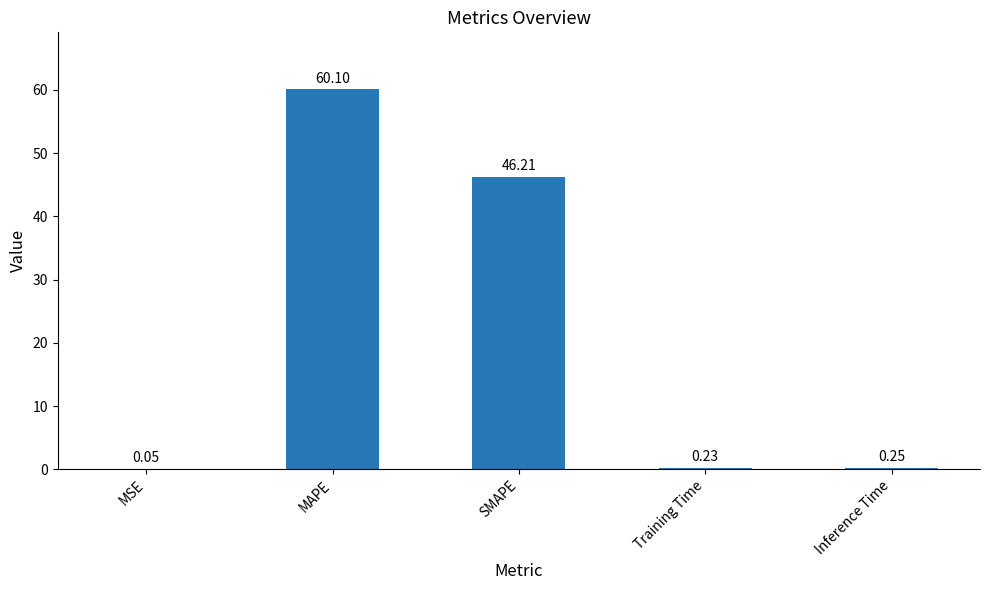

What is the change in value from MSE to Training Time?

+0.2